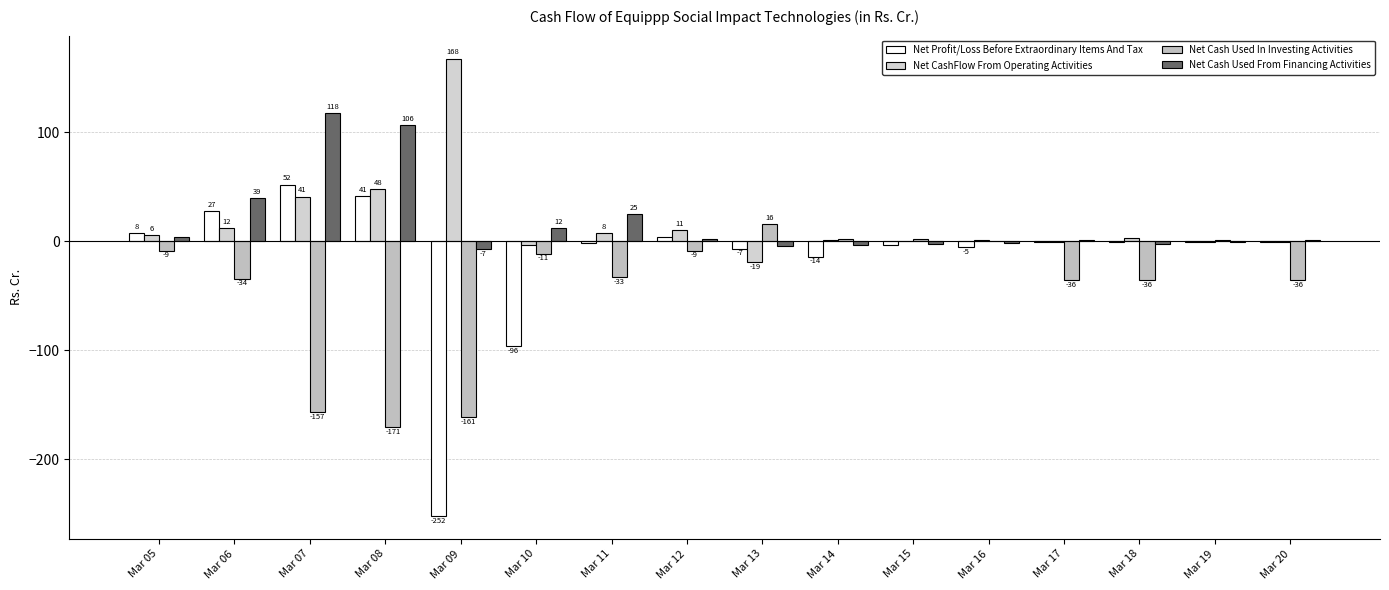

At which category is the sum across all series the highest?

Mar 07